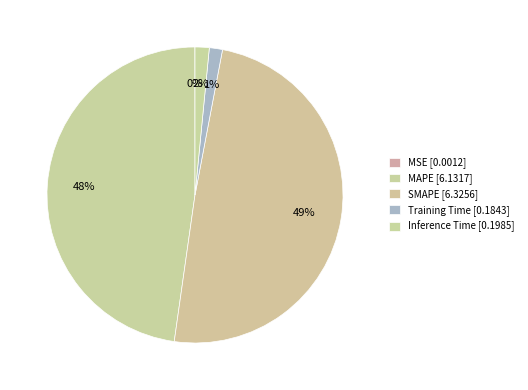

The MAPE slice represents 48% of the pie. True or false?

True